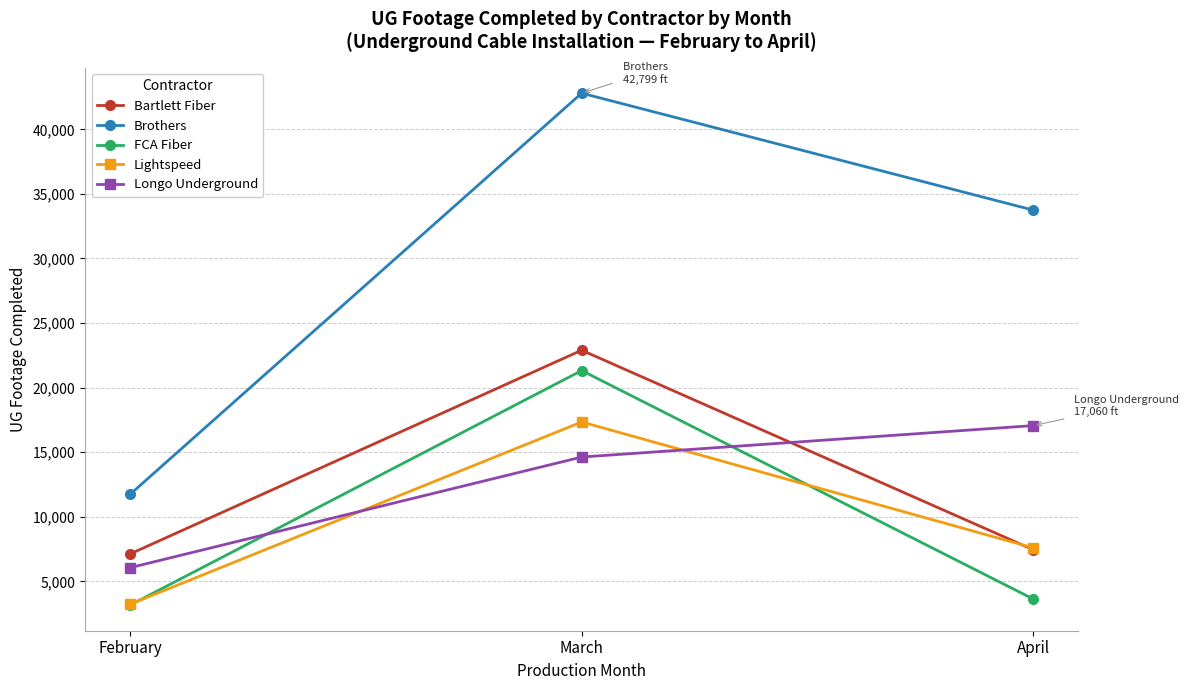

Reading left to right, transcribe all the data shown in this chart.

Bartlett Fiber: February=7120	March=22896	April=7447
Brothers: February=11735	March=42799	April=33743
FCA Fiber: February=3158	March=21322	April=3629
Lightspeed: February=3226	March=17340	April=7593
Longo Underground: February=6056	March=14625	April=17060